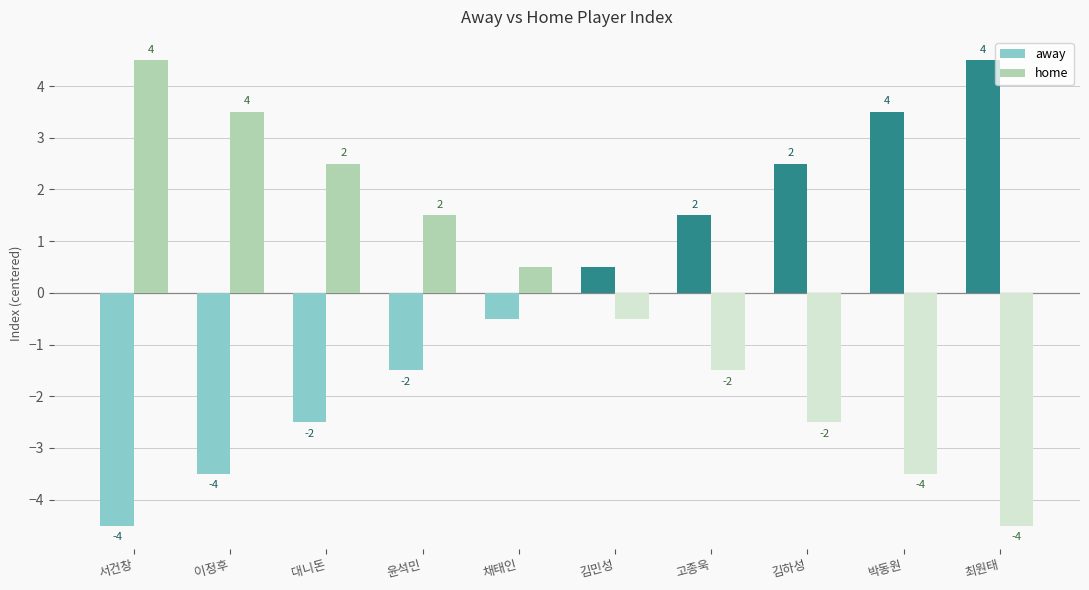

Are the bars grouped side by side (vs. stacked)?

Yes